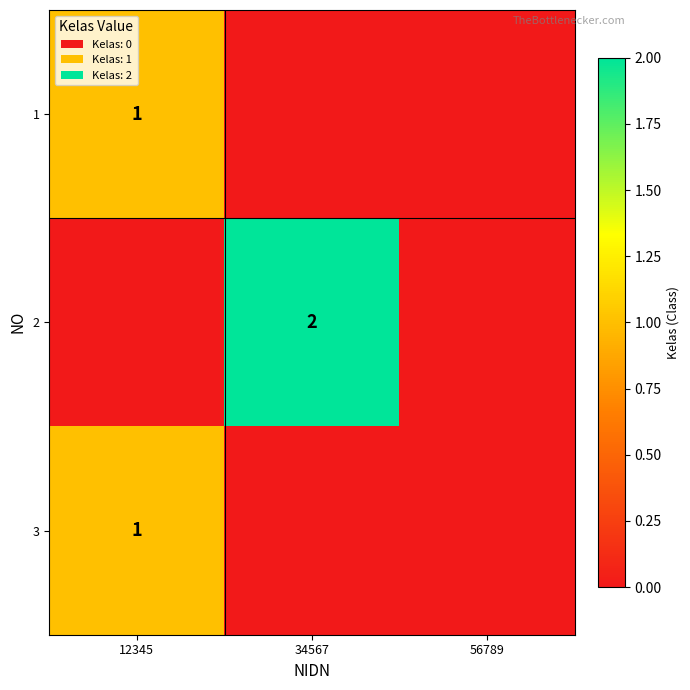

At which category is the sum across all series the highest?

12345